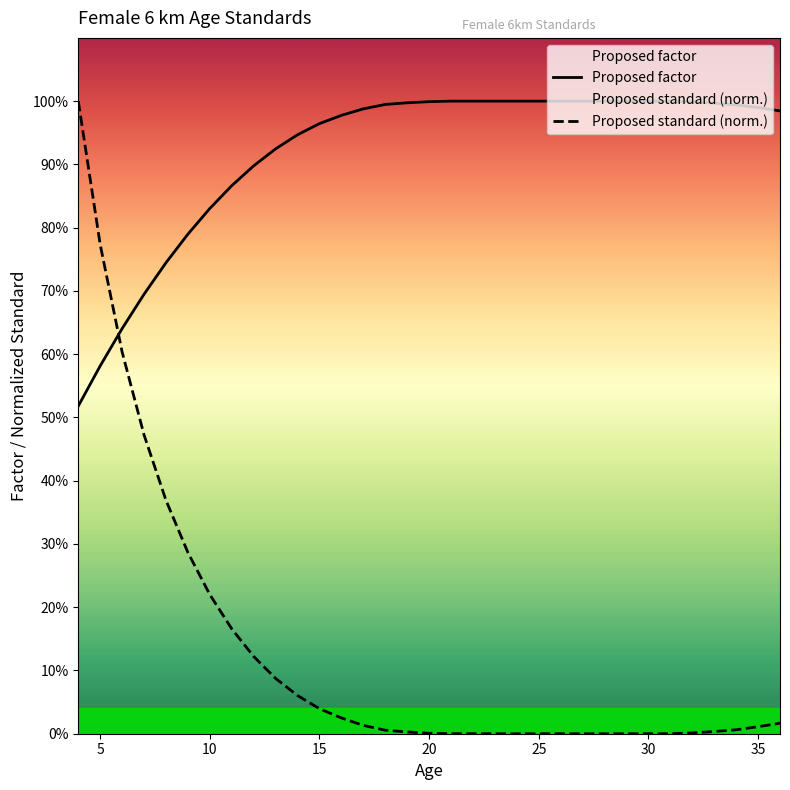

Reading left to right, what are all the values shown in this chart?

Proposed factor: 0.5	0.6	0.6	0.7	0.7	0.8	0.8	0.9	0.9	0.9	0.9	1.0	1.0	1.0	1.0	1.0	1.0	1.0	1.0	1.0	1.0	1.0	1.0	1.0	1.0	1.0	1.0	1.0	1.0	1.0	1.0	1.0	1.0
Proposed standard (norm.): 1.0	0.8	0.6	0.5	0.4	0.3	0.2	0.2	0.1	0.1	0.1	0.0	0.0	0.0	0.0	0.0	0.0	0.0	0.0	0.0	0.0	0.0	0.0	0.0	0.0	0.0	0.0	0.0	0.0	0.0	0.0	0.0	0.0